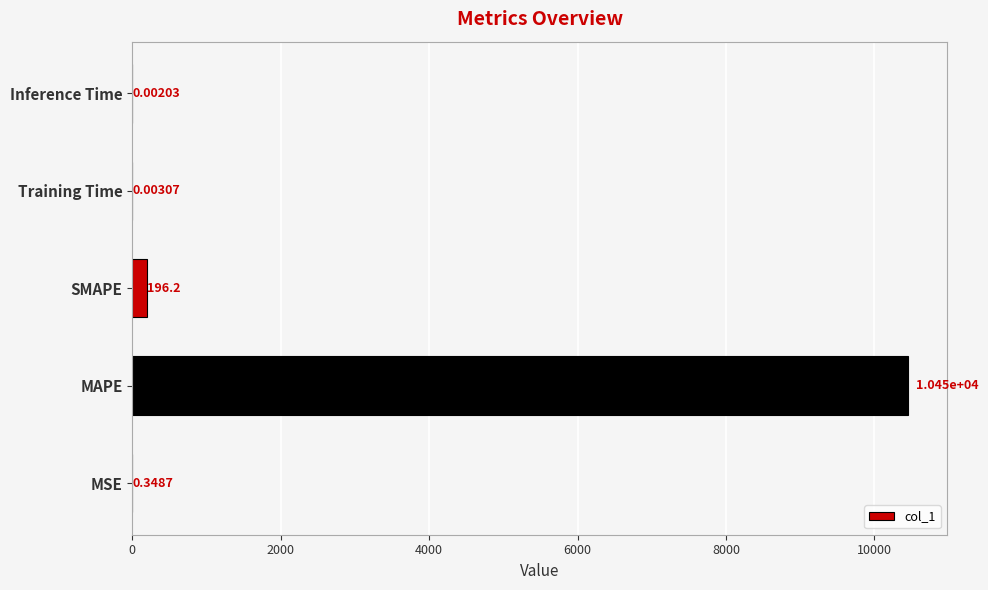

Which has a higher value, MAPE or Inference Time?

MAPE